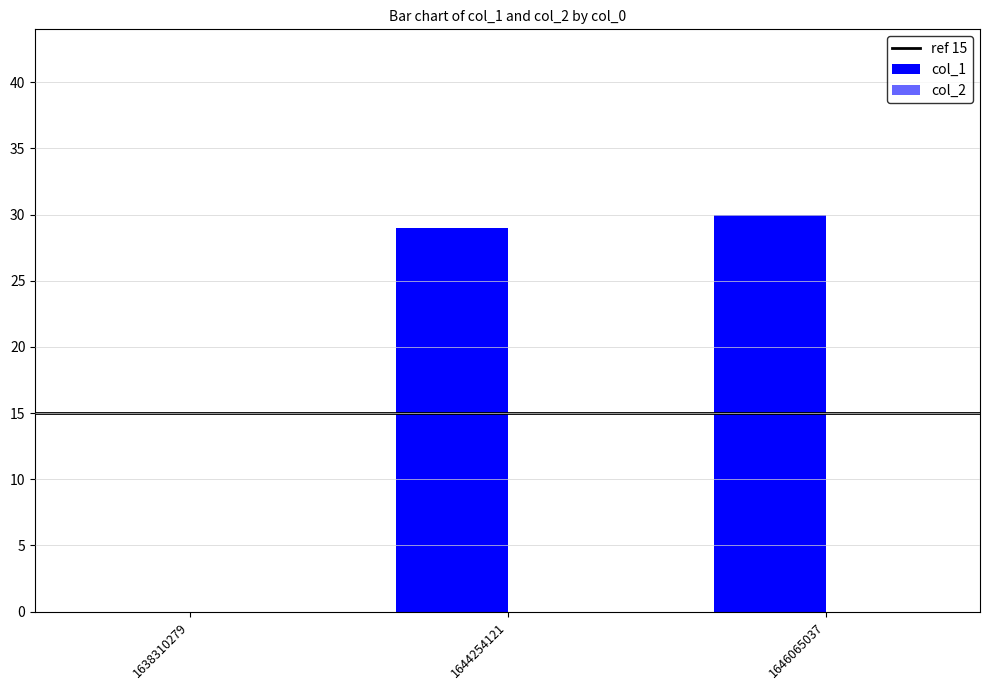

At which label is the value closest to 15?

1644254121